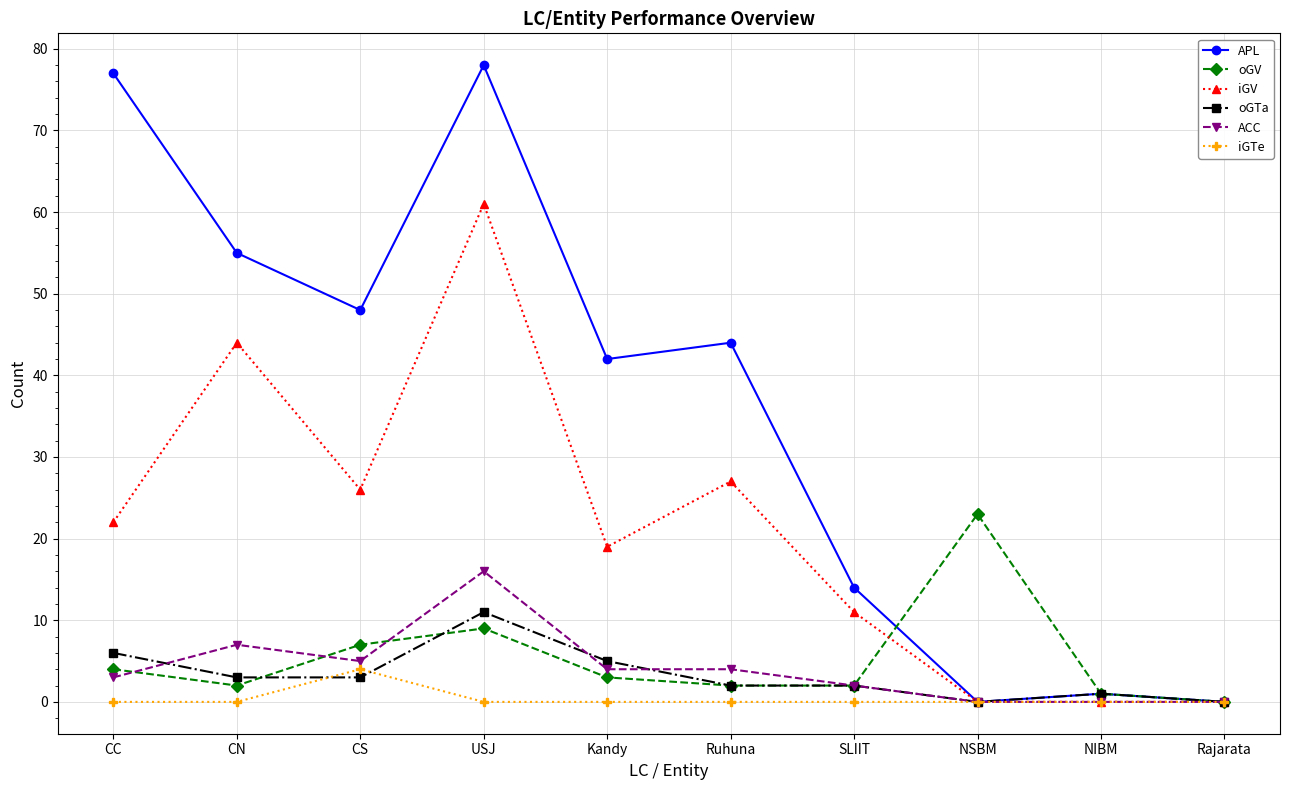

Which series has the widest spread of values?

APL